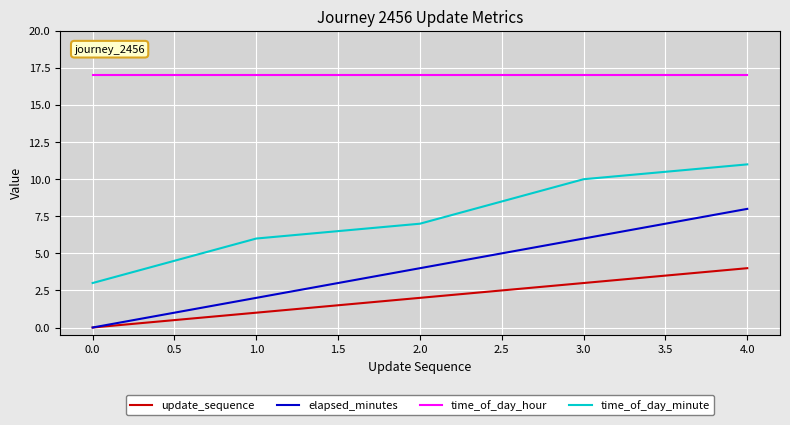

Where is time_of_day_minute nearest to the value 7?

2.0